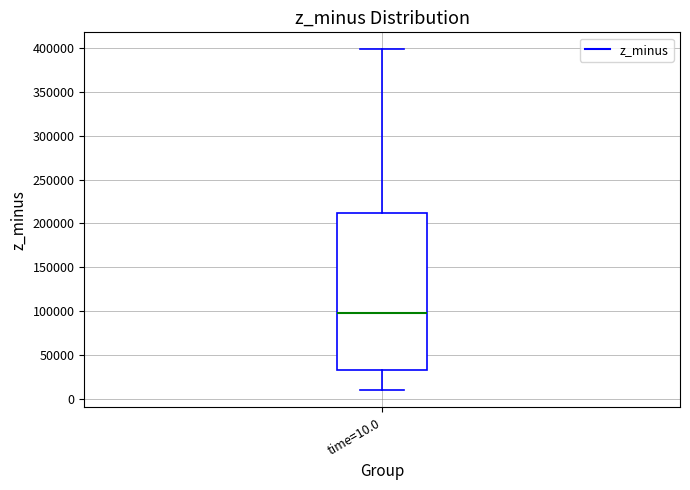

Where is the upper edge of the box for time=10.0 on the y-axis? The values are not printed on the chart, so give them approximately, as read against the axis.

210000